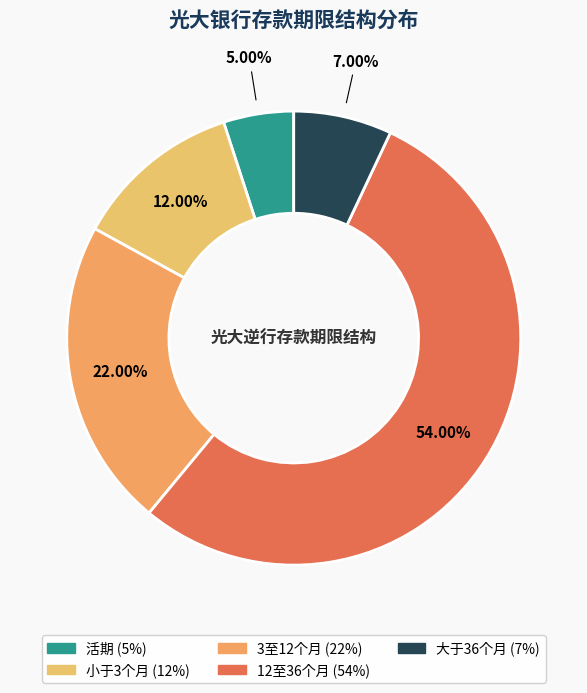

To the nearest percent, what portion does 大于36个月 represent?

7%